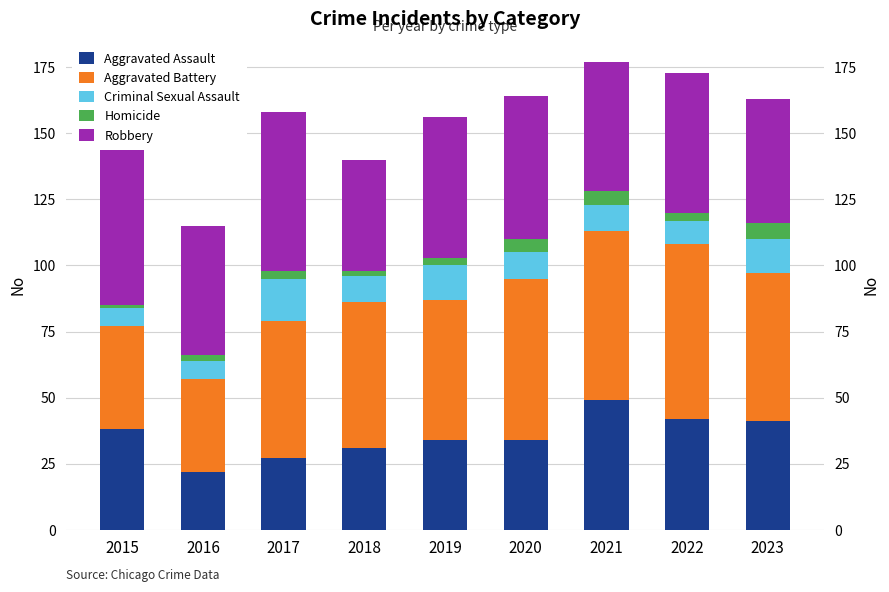

Reading left to right, what are all the values shown in this chart?

Aggravated Assault: 38	22	27	31	34	34	49	42	41
Aggravated Battery: 39	35	52	55	53	61	64	66	56
Criminal Sexual Assault: 7	7	16	10	13	10	10	9	13
Homicide: 1	2	3	2	3	5	5	3	6
Robbery: 60	49	60	42	53	54	49	53	47